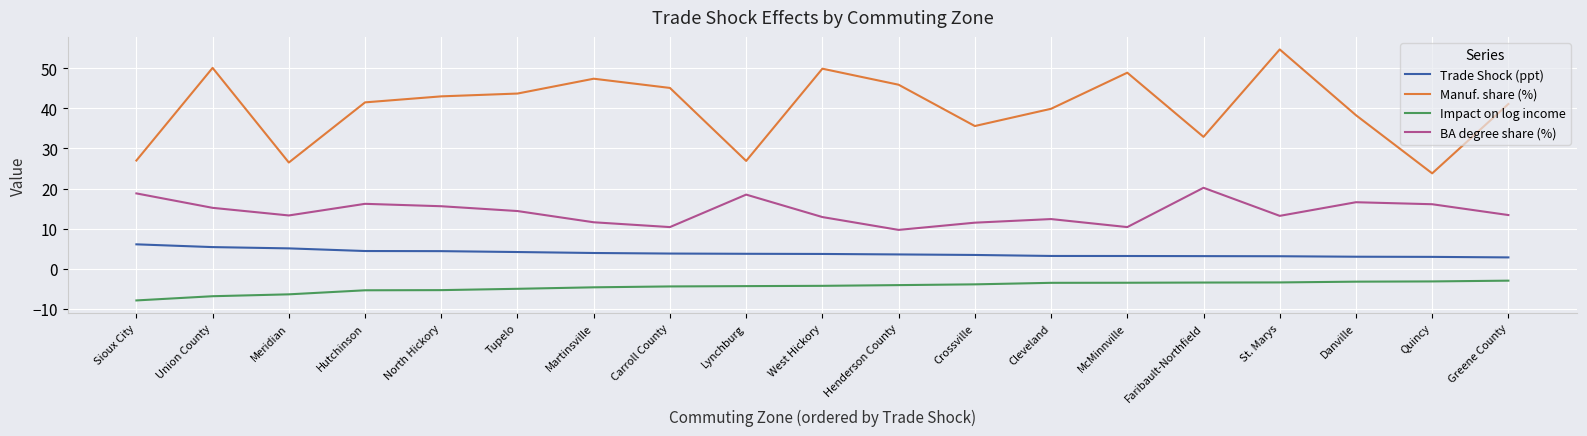

What is the difference between the maximum and second lowest values in the BA degree share (%) series?

9.8